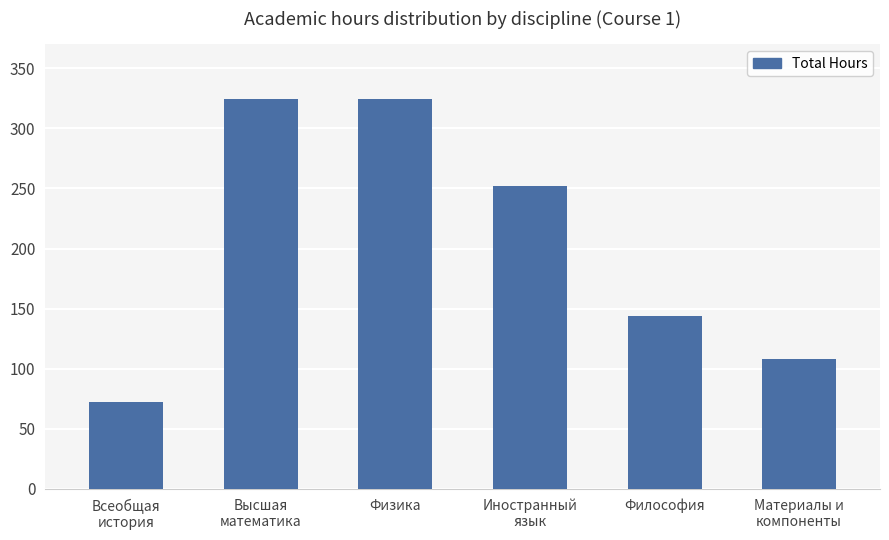

How many data points are less than 252?

3